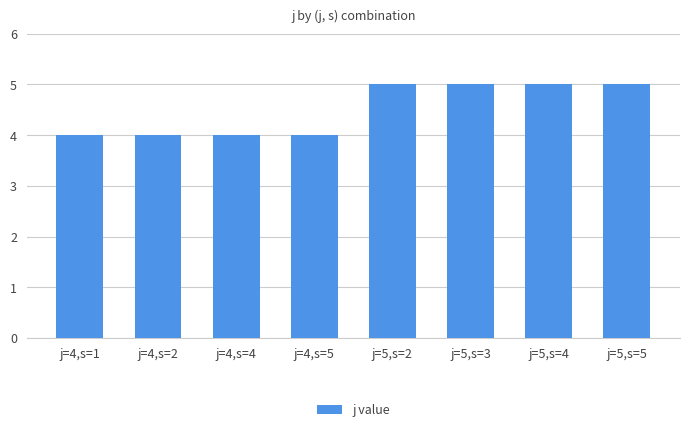

Does the chart contain any negative values?

No